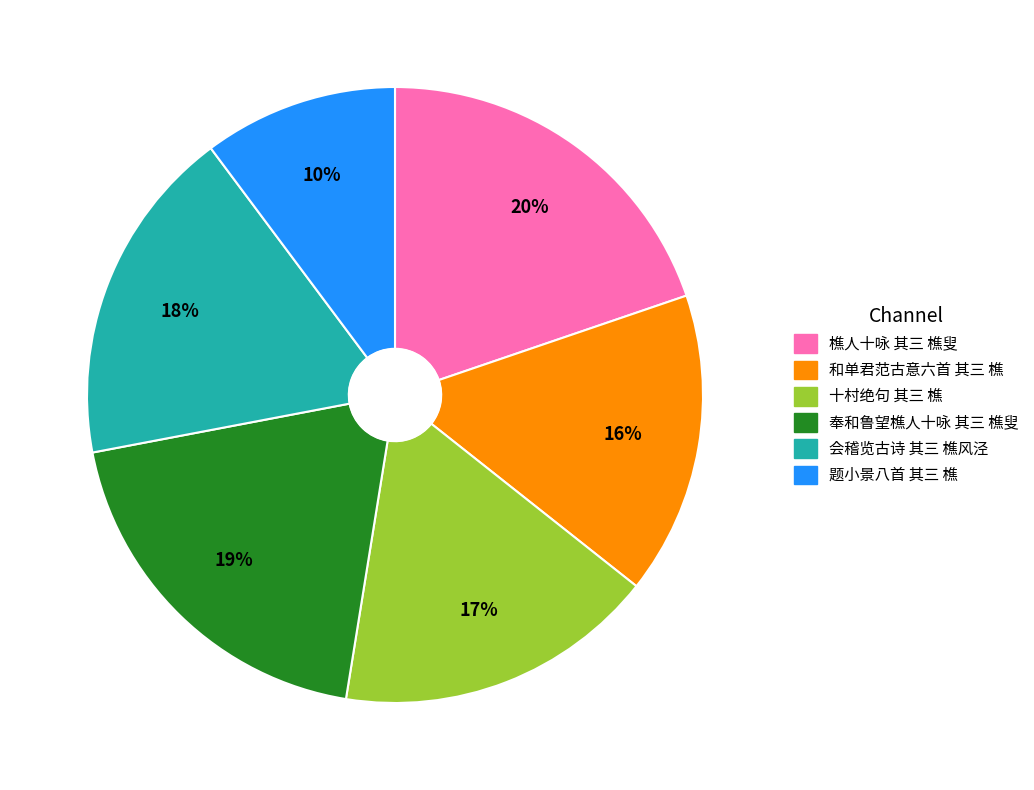

Is the sum of 题小景八首 其三 樵 and 会稽览古诗 其三 樵风泾 greater than half?

No